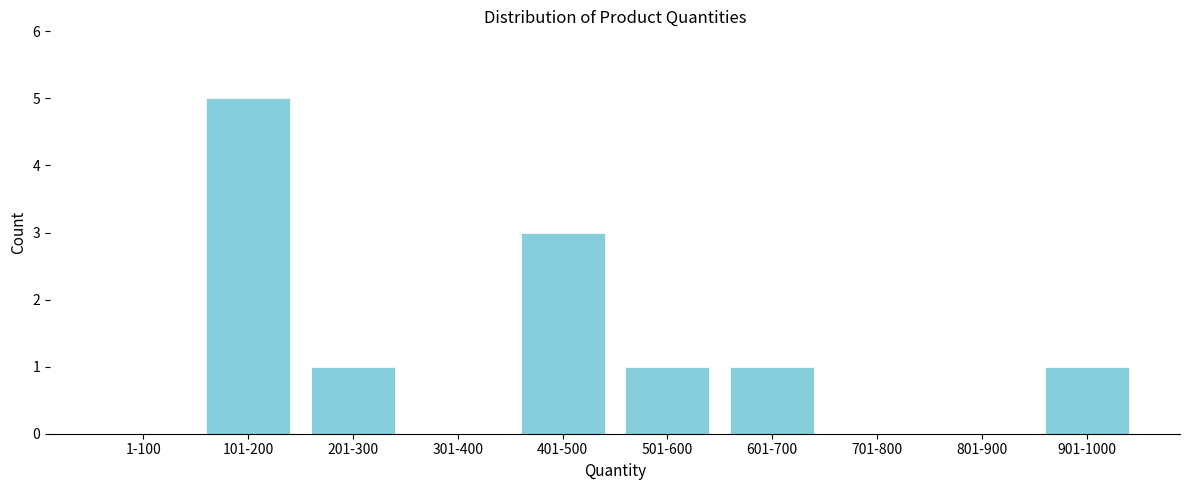

Reading left to right, extract all data points from this chart.

1-100=0	101-200=5	201-300=1	301-400=0	401-500=3	501-600=1	601-700=1	701-800=0	801-900=0	901-1000=1